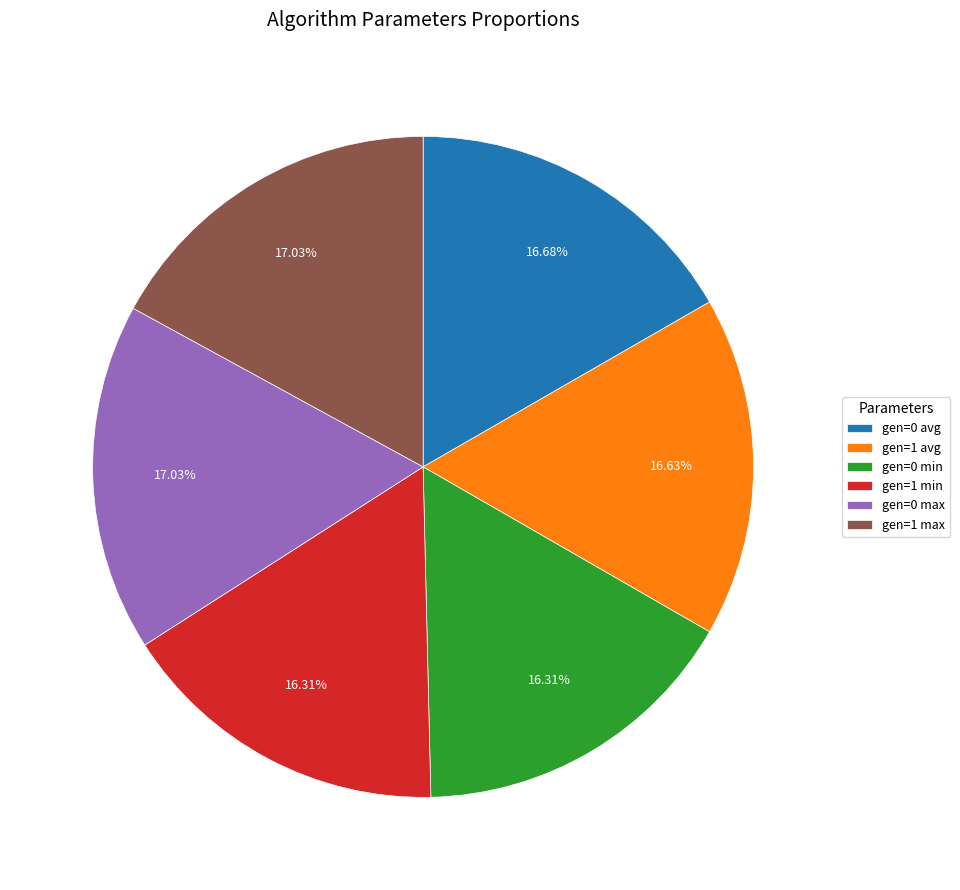

Do gen=1 min and gen=0 min together represent more than half of the pie?

No